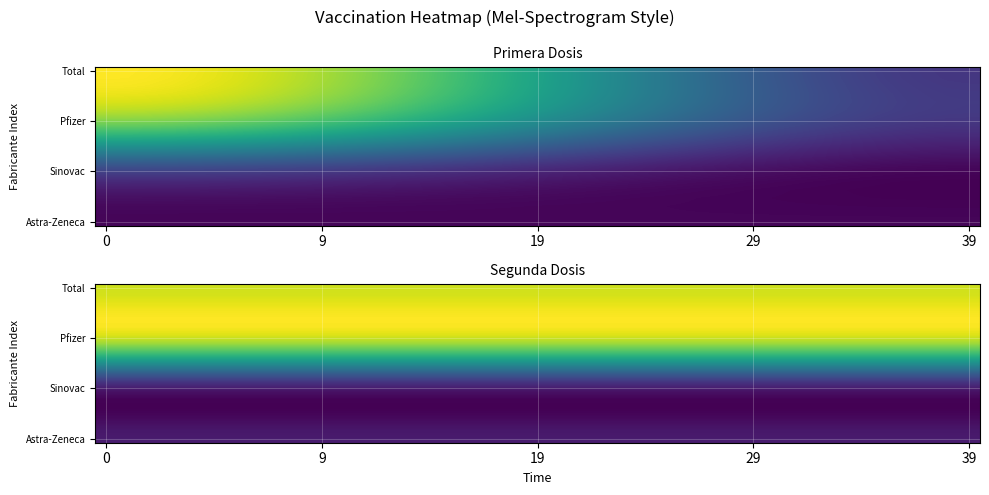

Which category has the highest value across all series?

8